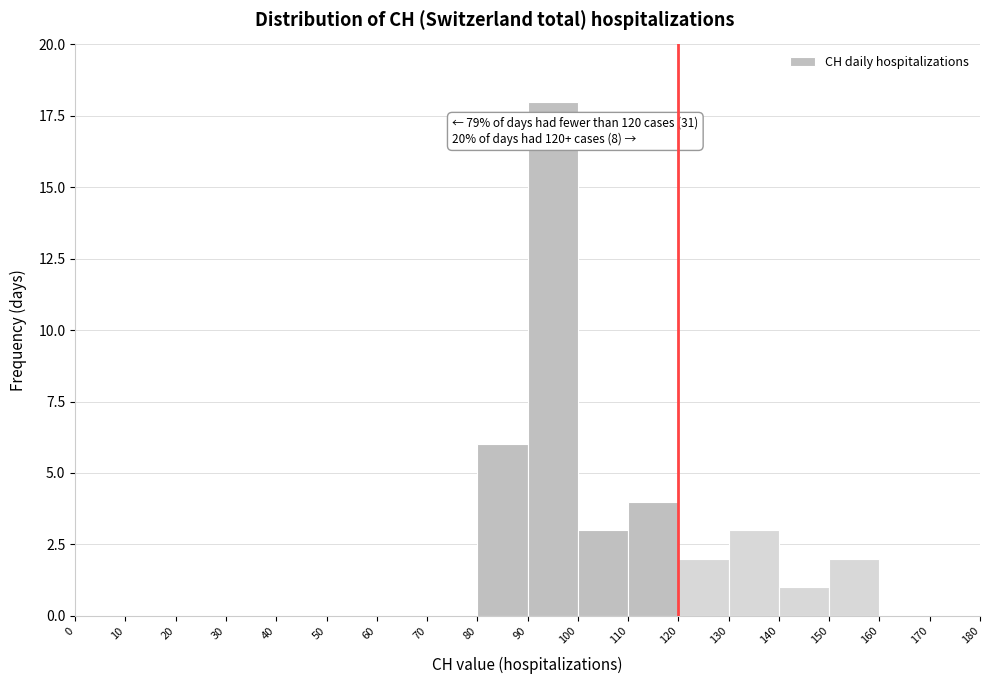

Which range on the x-axis has the tallest bar?

90 to 100